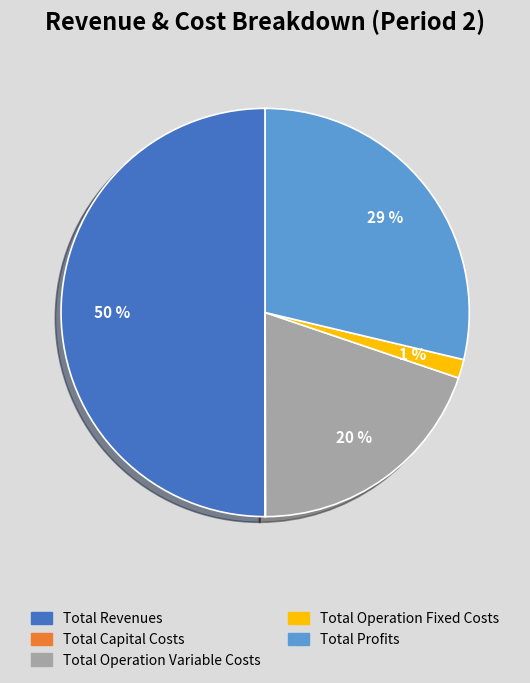

To the nearest percent, what is the difference between the largest and smallest slice percentages?

50%